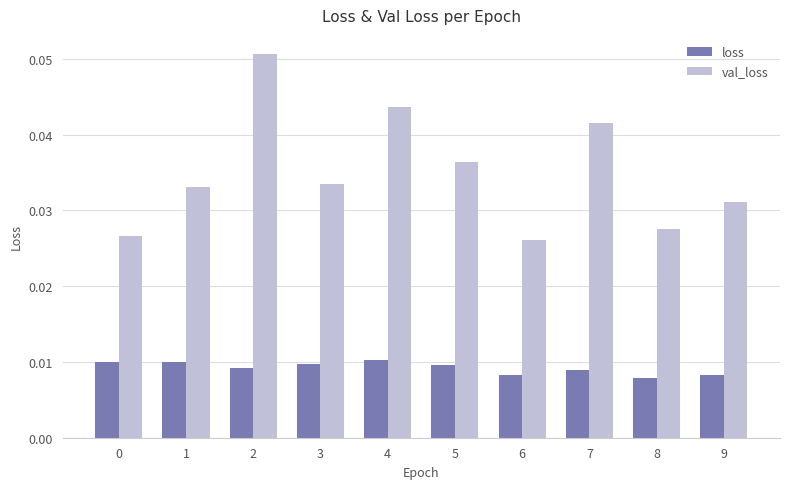

At 0, list the series in order from largest to smallest.

val_loss, loss